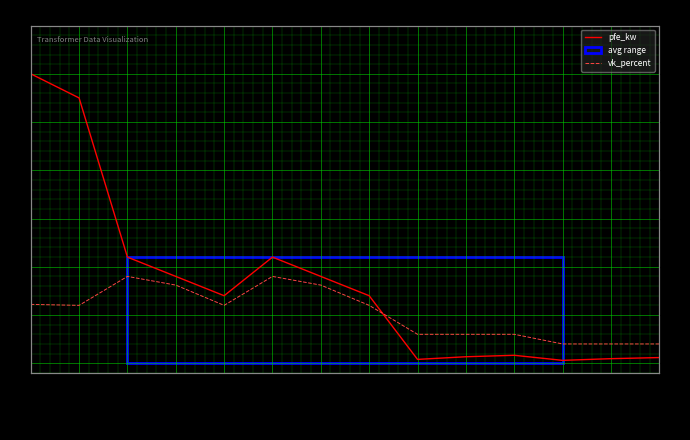

What is the maximum value shown in the chart?

60.0